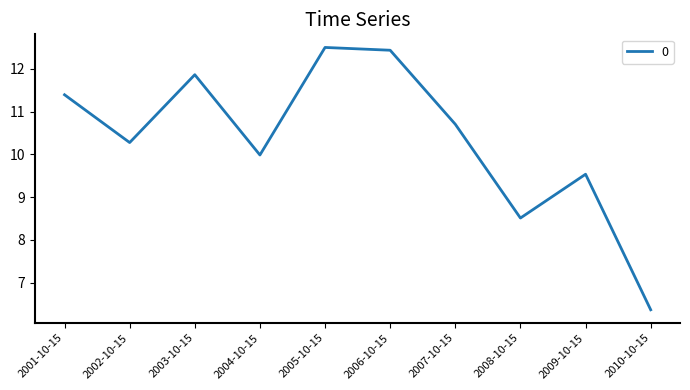

What is the change in value from 2003-10-15 to 2010-10-15?

-5.5